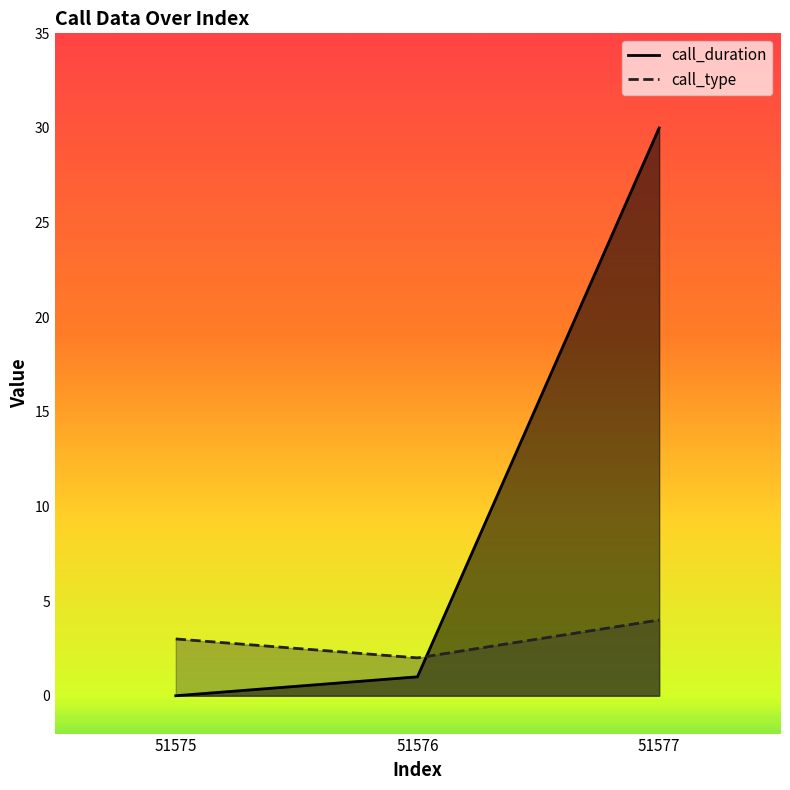

What is the difference between the maximum and second lowest values in the call_duration series?

29